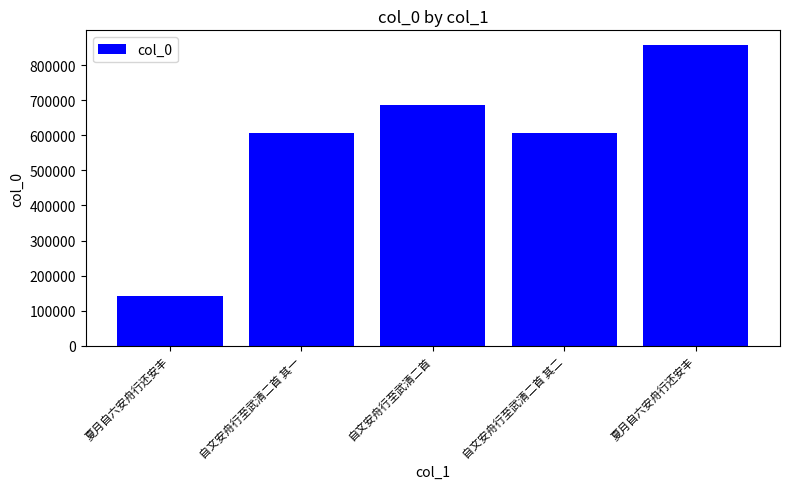

What is the difference between the values at 自文安舟行至武清二首 其二 and 夏月自六安舟行还安丰?

250095